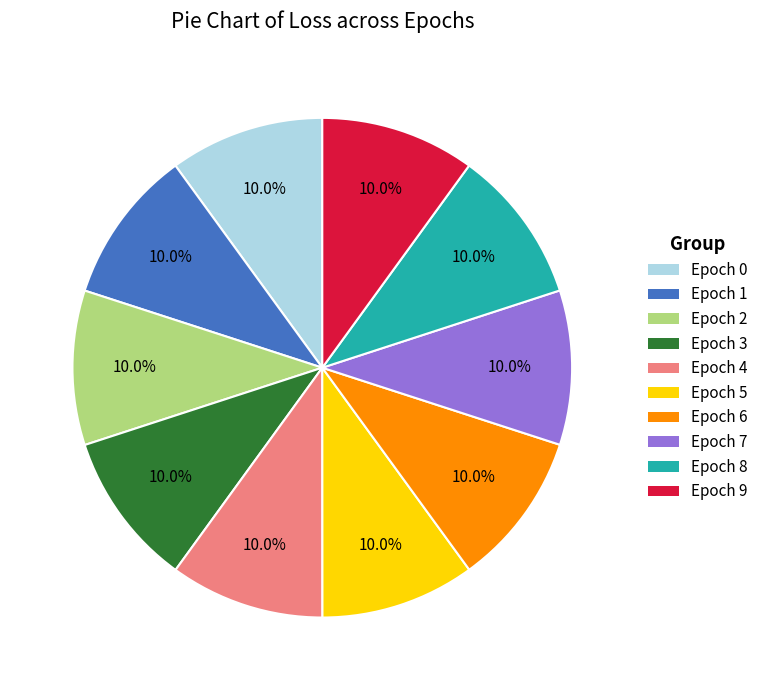

Is there a majority slice in this chart?

No